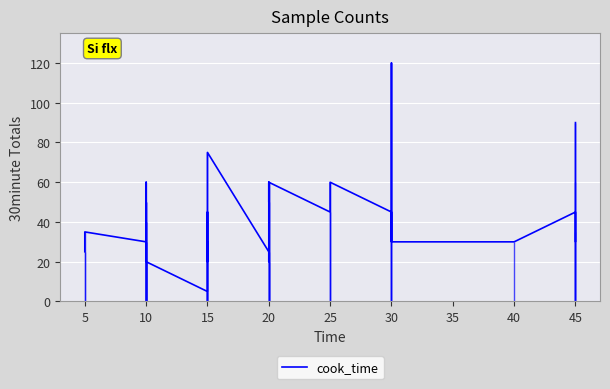

What is the value of the 7th point from the left?

50